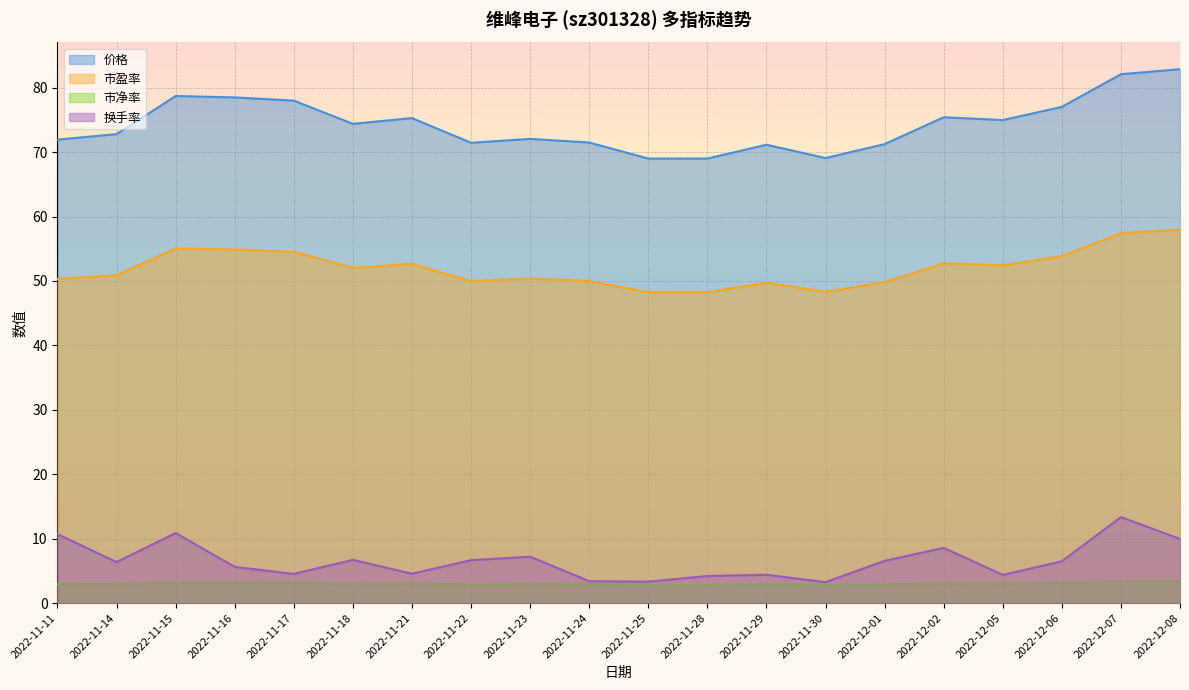

True or false: 换手率 and 市净率 intersect in this chart.

False